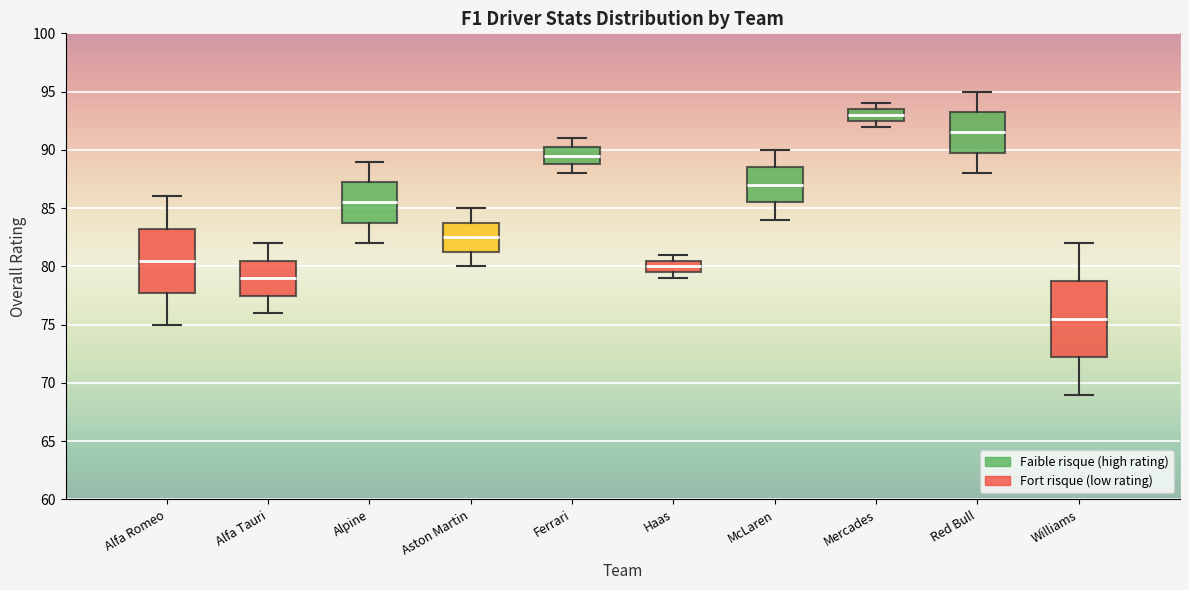

Which box is the tallest, from its lower edge to its upper edge?

Williams